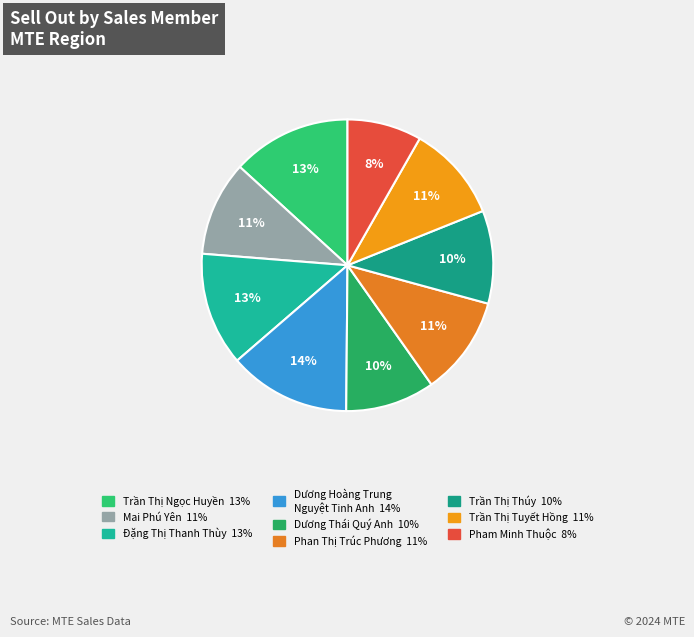

How many slices are in this pie chart?

9